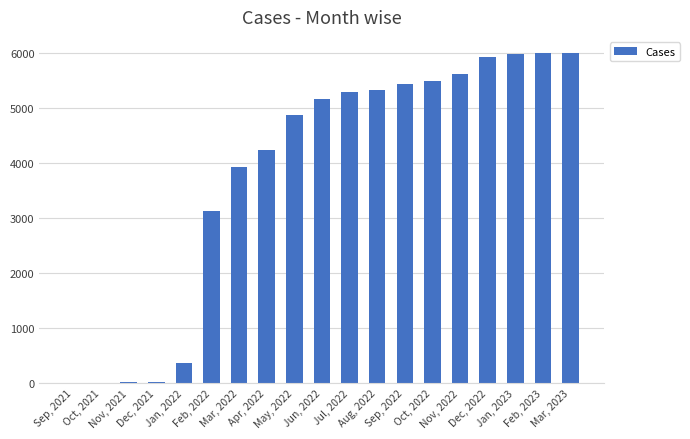

What is the maximum value shown in the chart?

5989